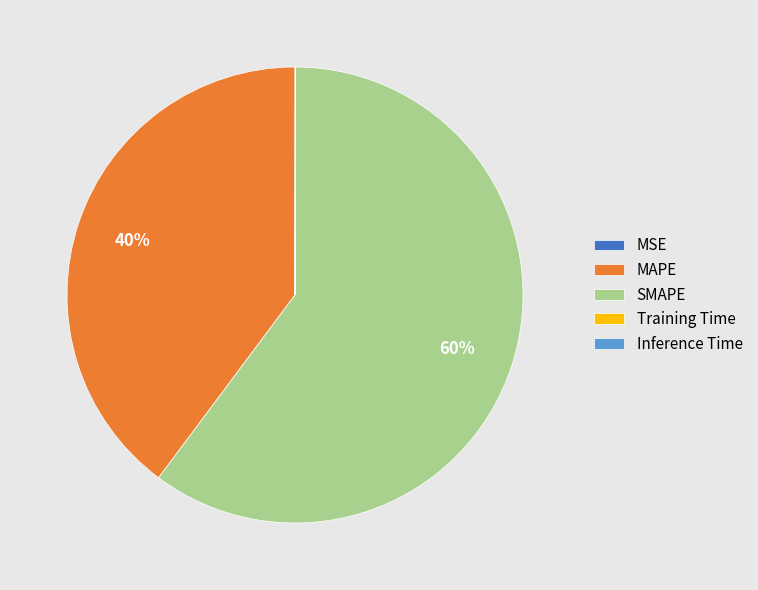

To the nearest percent, what is the average slice percentage?

20%